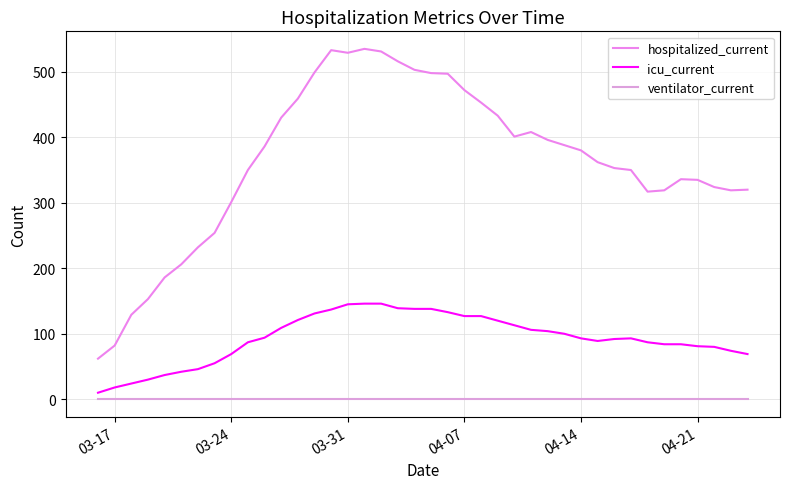

How many lines are shown in the chart?

3